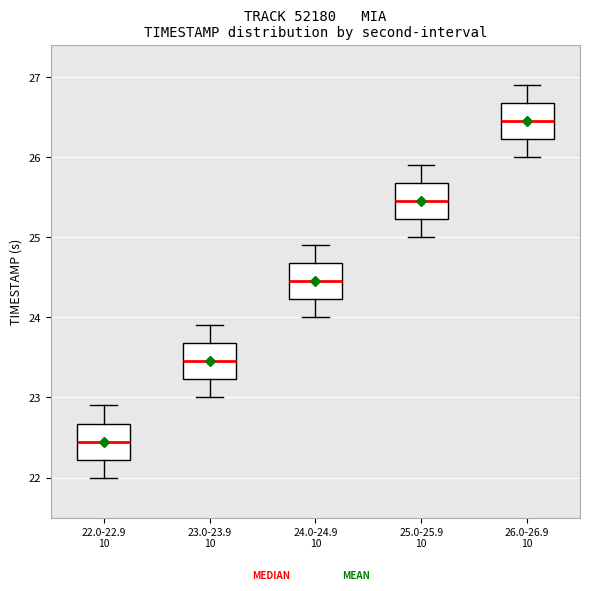

Where is the upper edge of the box for 25.0-25.9 10 on the y-axis? The values are not printed on the chart, so give them approximately, as read against the axis.

25.7